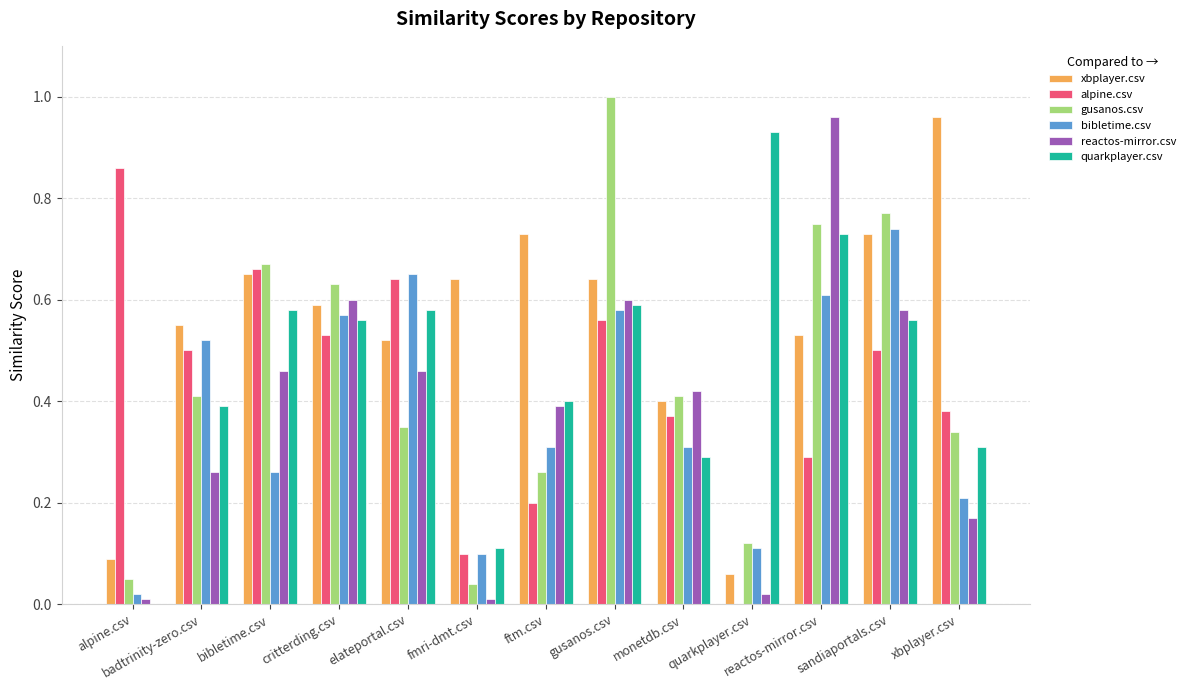

Which series has the largest total across all categories?

xbplayer.csv